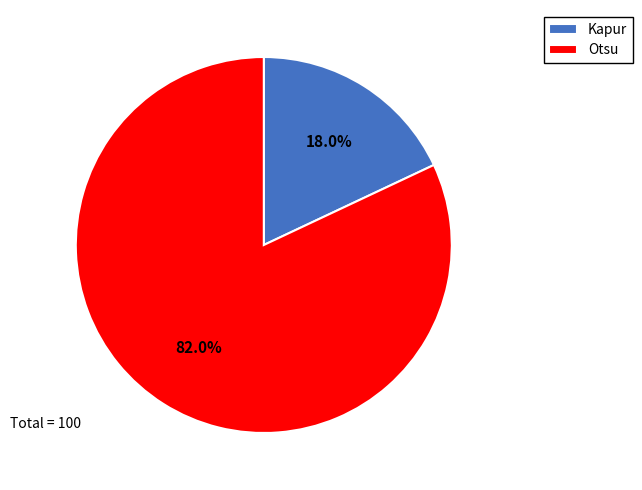

Combined, do Otsu and Kapur account for over 50%?

Yes